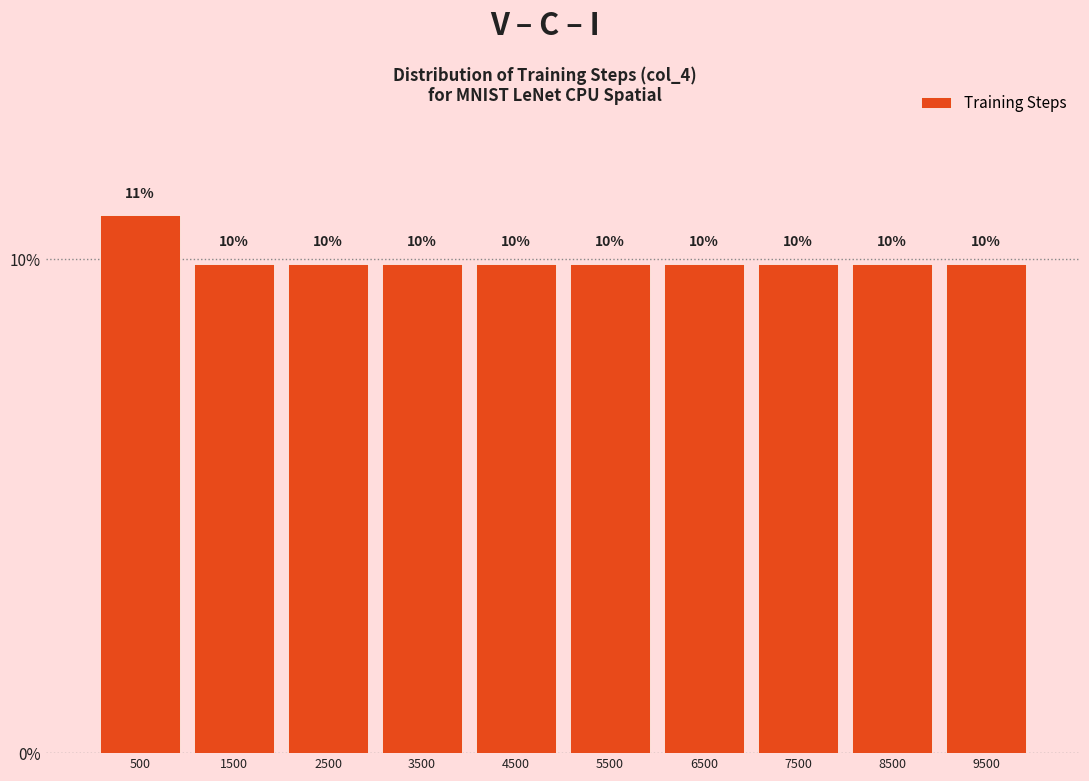

How many bars are there in total?

10